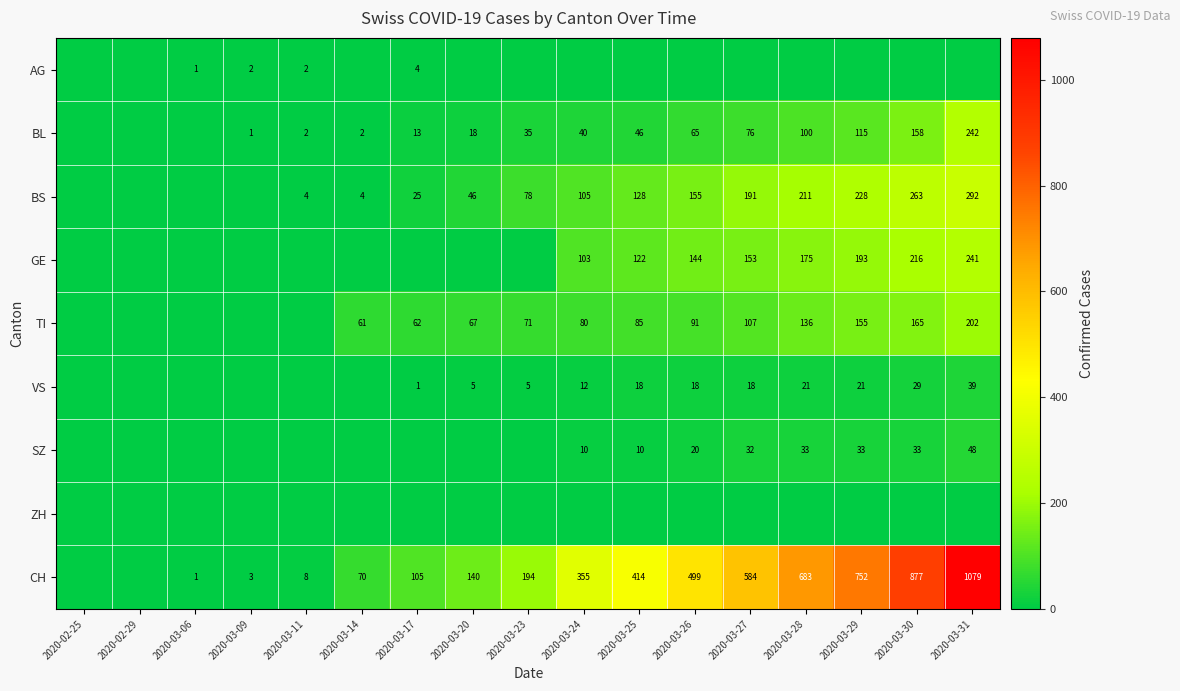

At which category does the chart reach its peak across all series?

2020-03-31